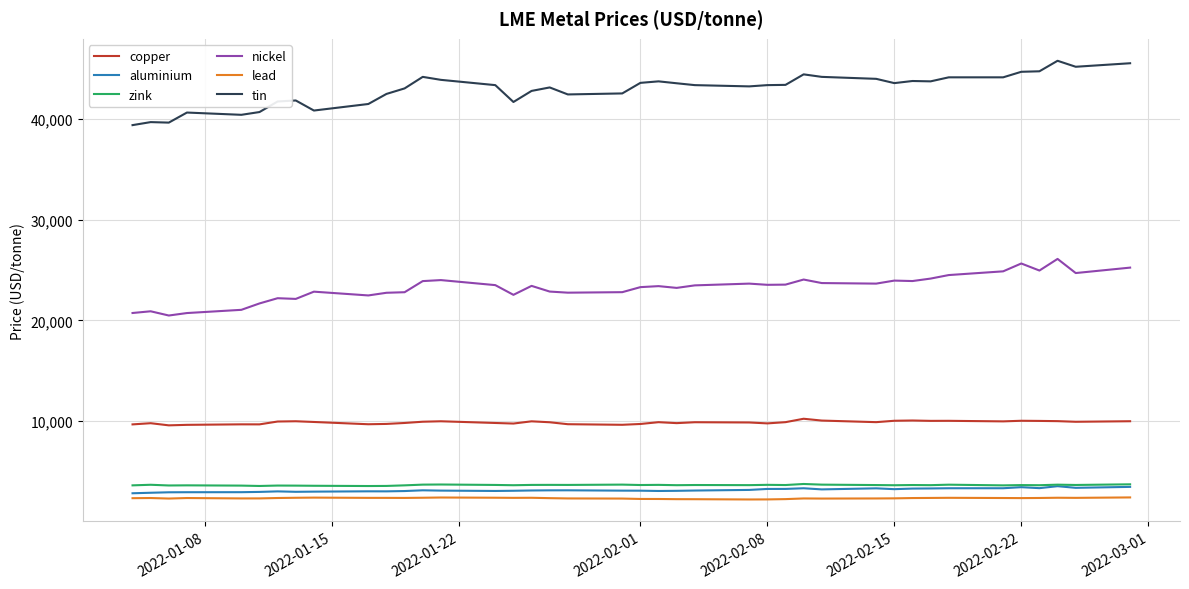

What is the minimum value for nickel?

20480.0